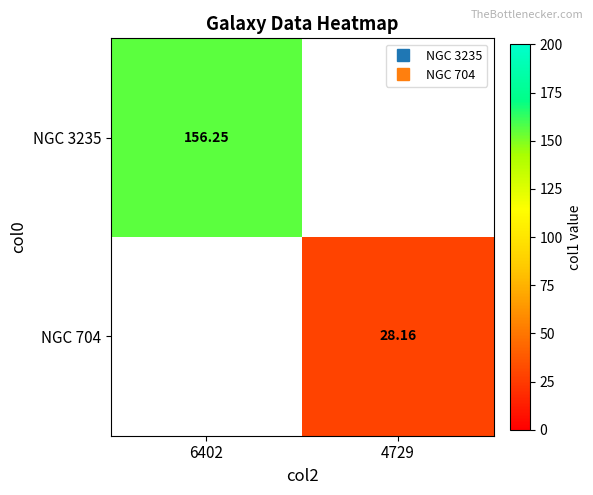

Between 4729 and 6402, which is larger?

6402